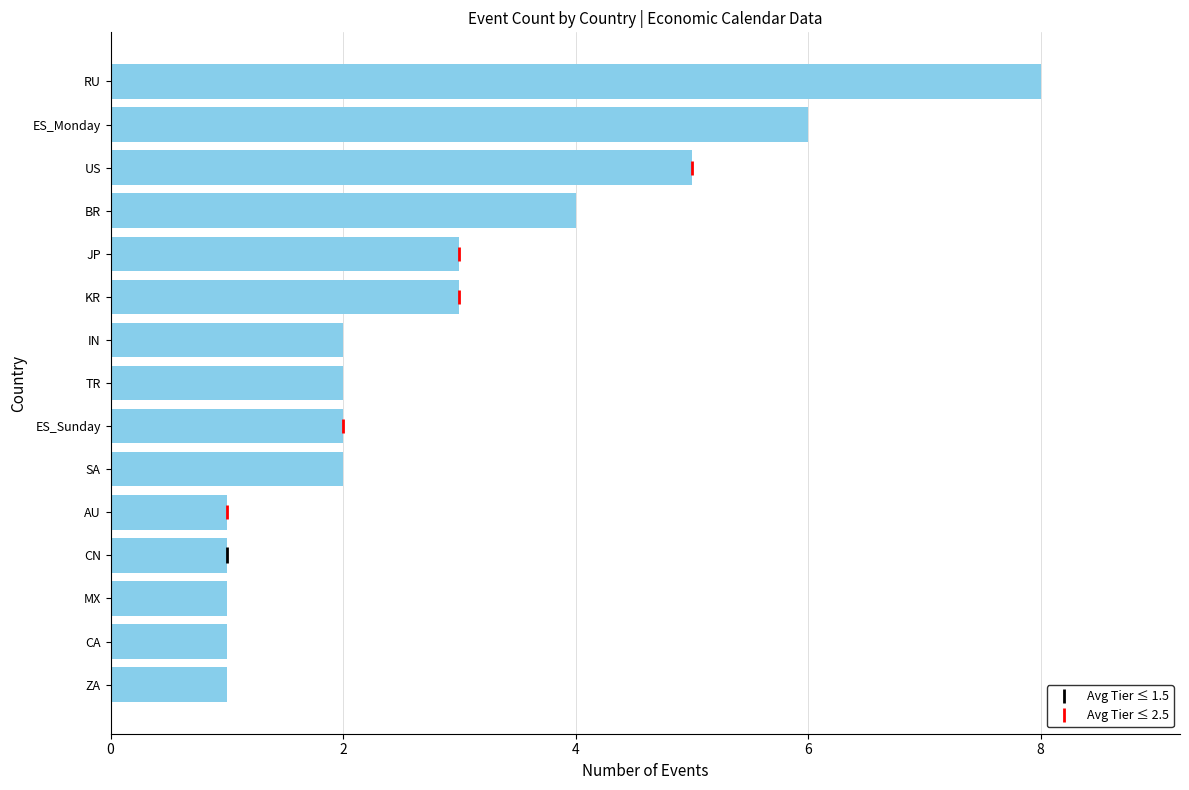

What is the maximum value shown in the chart?

8